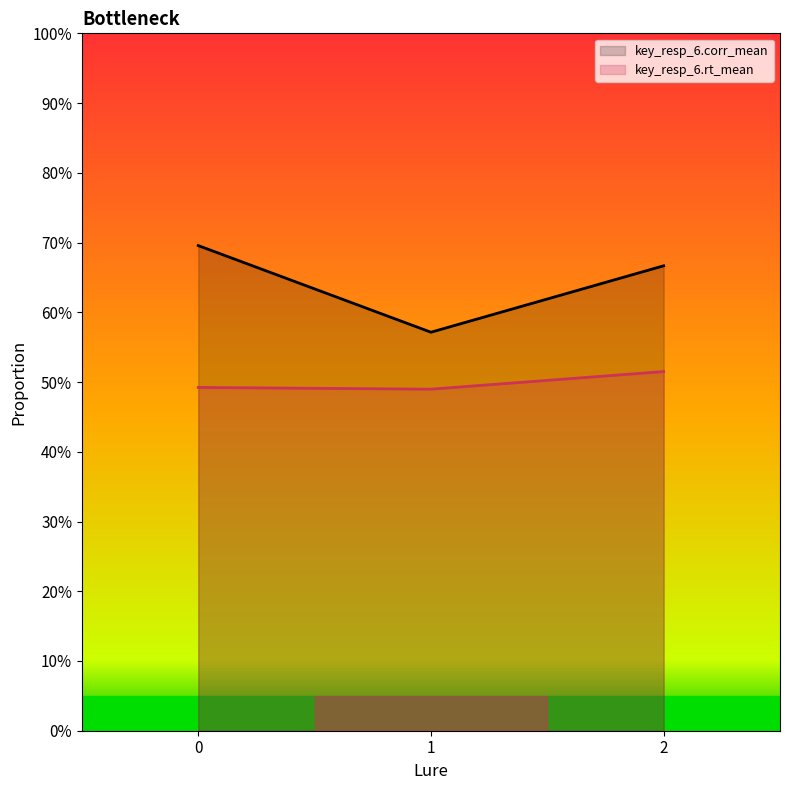

True or false: key_resp_6.rt_mean and key_resp_6.corr_mean intersect in this chart.

False